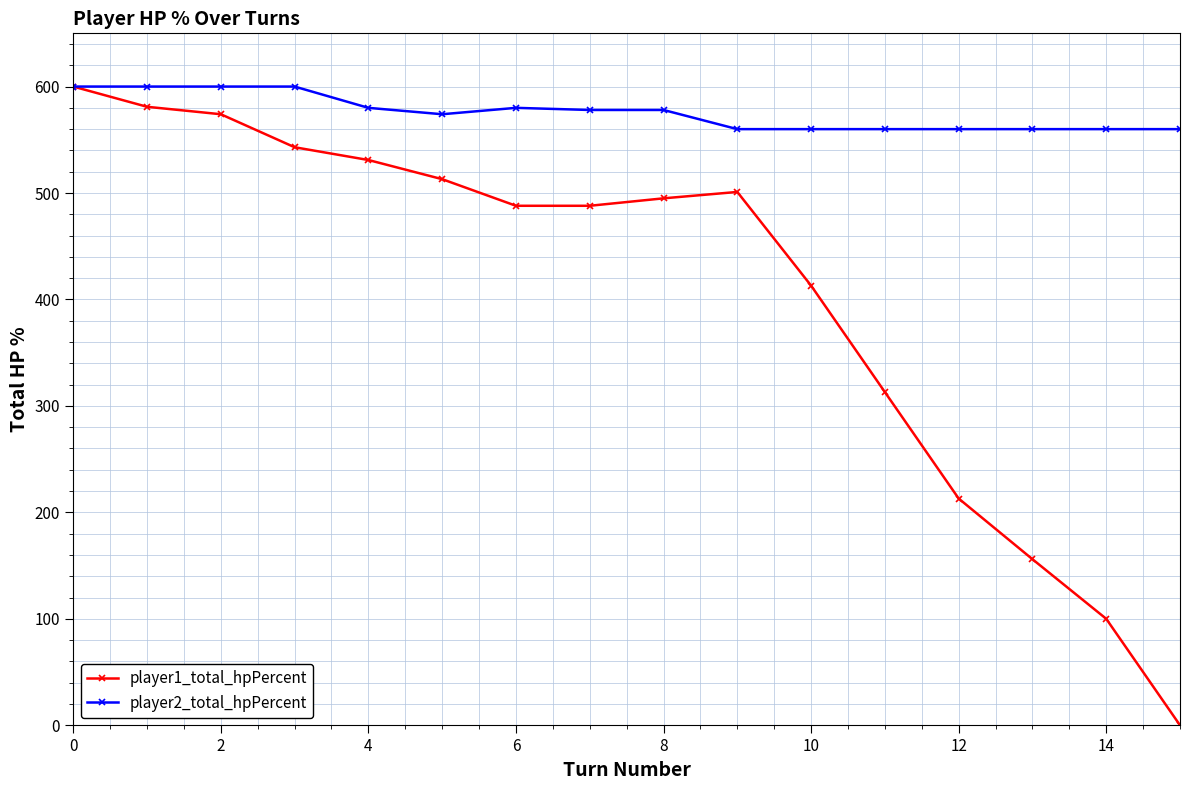

Which series has the widest spread of values?

player1_total_hpPercent